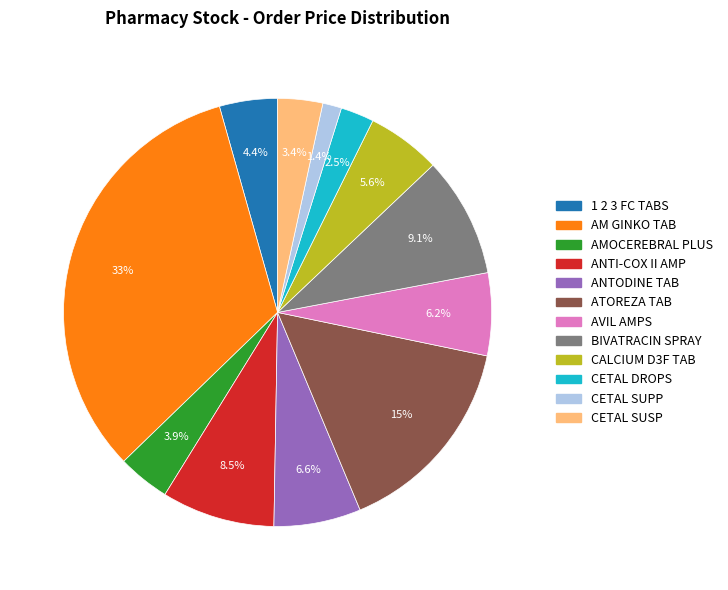

Is there a majority slice in this chart?

No